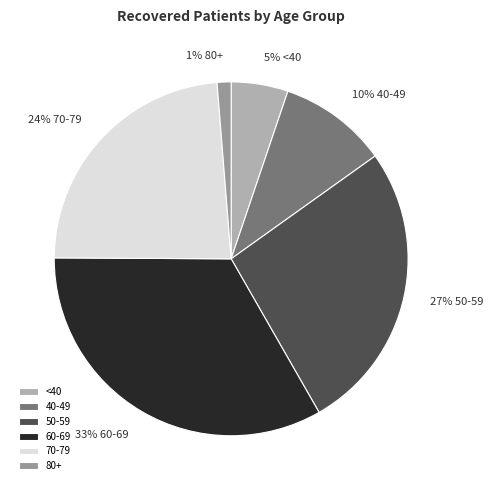

To the nearest percent, what is the average slice percentage?

17%